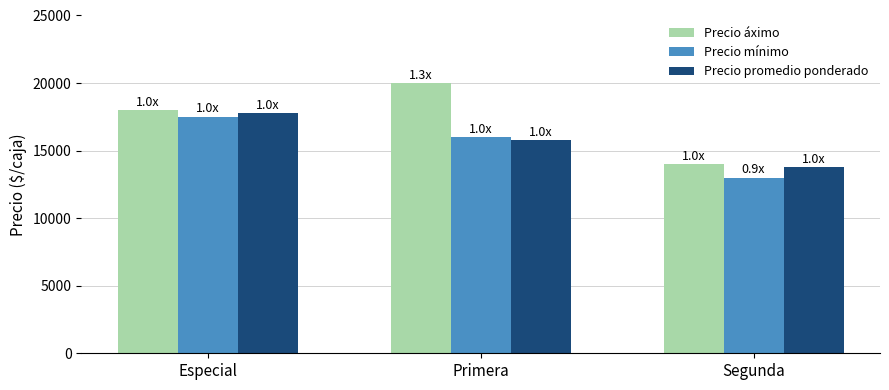

The value of Precio mínimo at Especial is 22879. True or false?

False